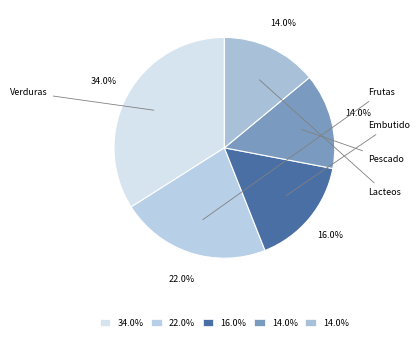

Count the number of slices in the pie.

5